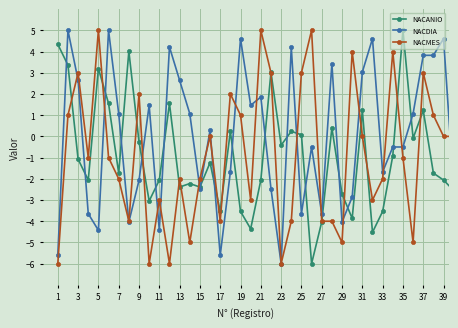

How many data points in NACDIA are above 0?

20